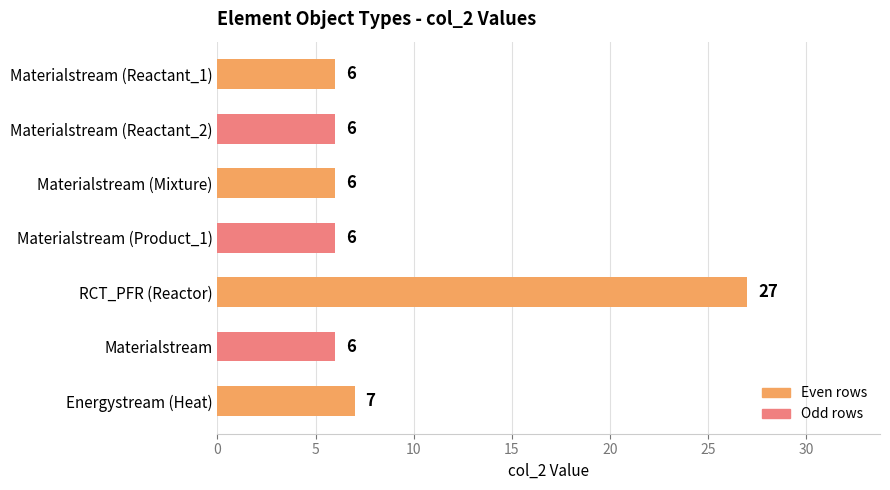

Reading top to bottom, transcribe all the data shown in this chart.

Materialstream (Reactant_1)=6	Materialstream (Reactant_2)=6	Materialstream (Mixture)=6	Materialstream (Product_1)=6	RCT_PFR (Reactor)=27	Materialstream=6	Energystream (Heat)=7